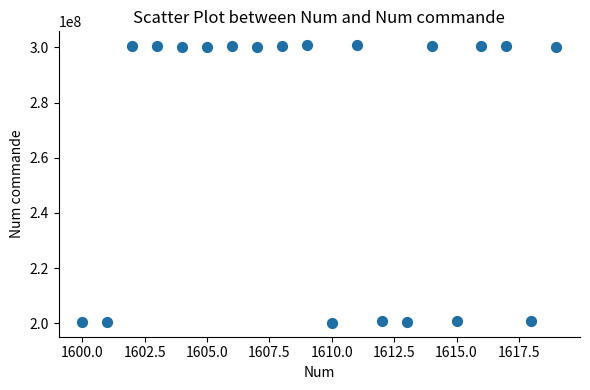

What is the range of X values (max minus min)?

19